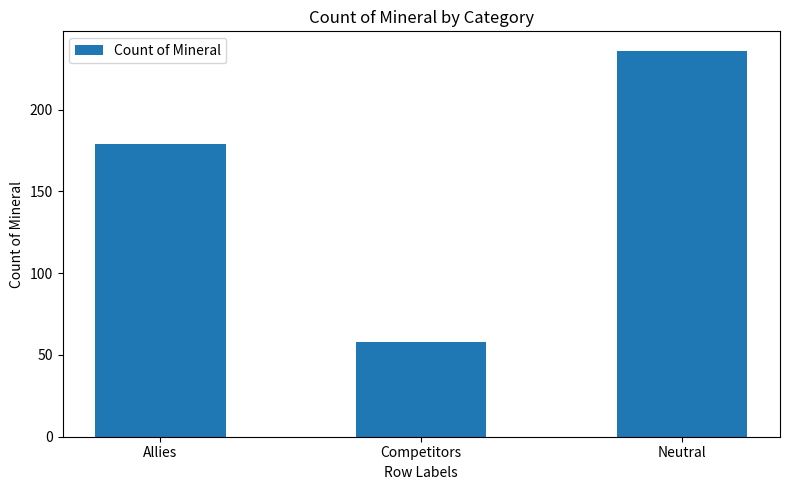

What is the label of the 3rd bar from the left?

Neutral